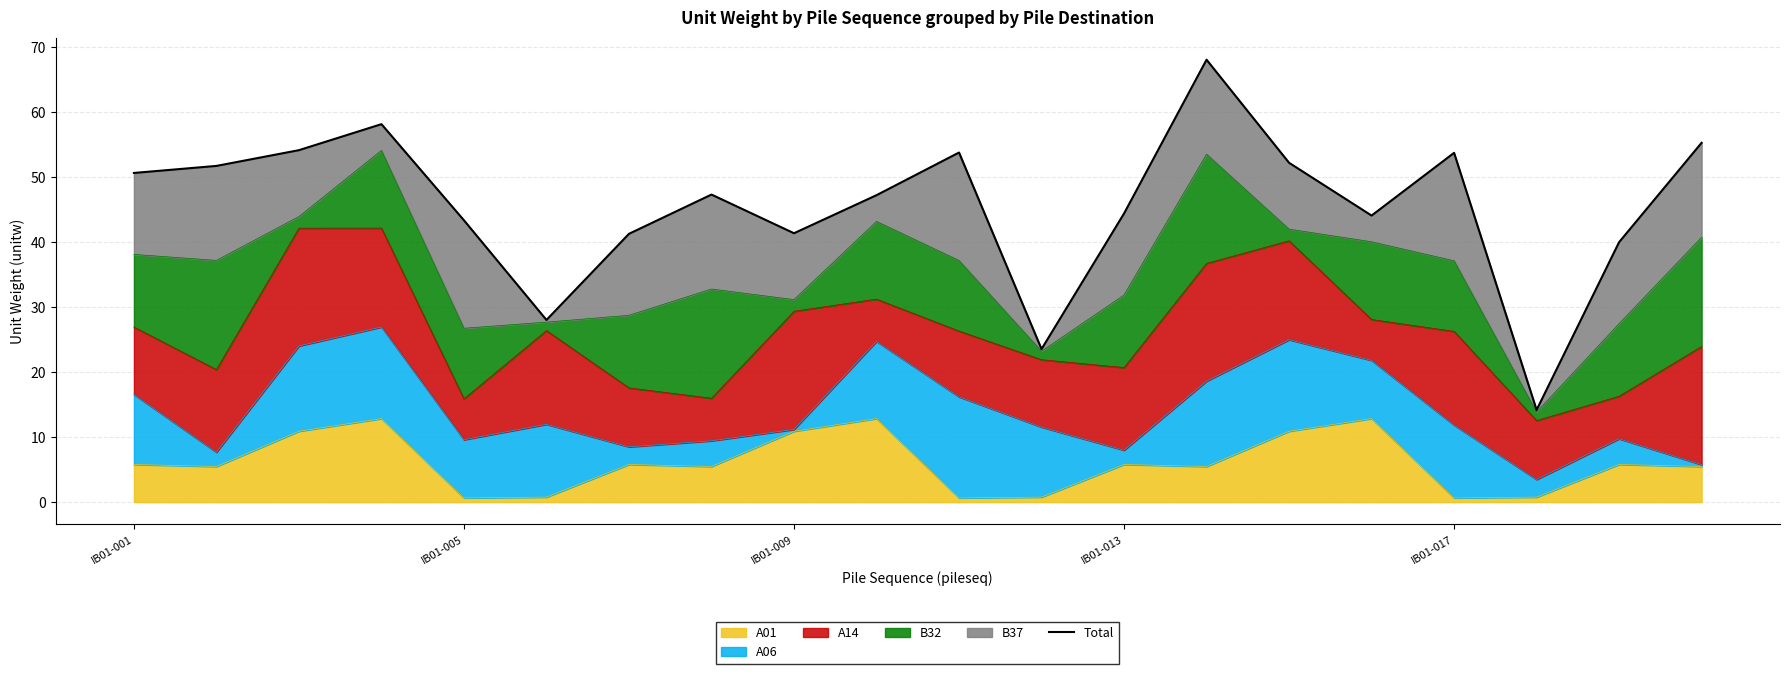

What is the maximum value shown in the chart?

68.0